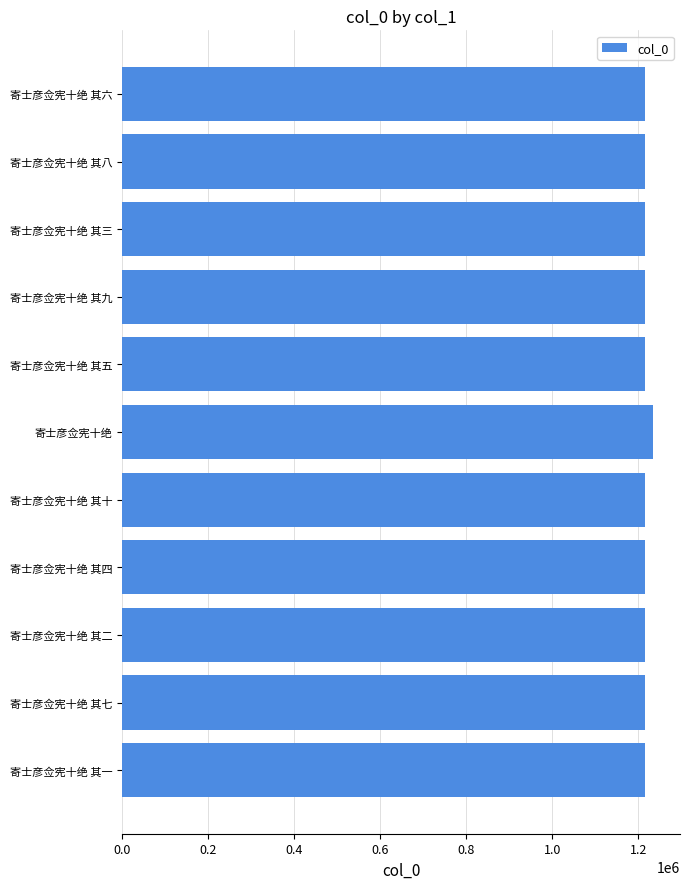

What is the sum of the values at 寄士彦佥宪十绝 and 寄士彦佥宪十绝 其十?

2450566